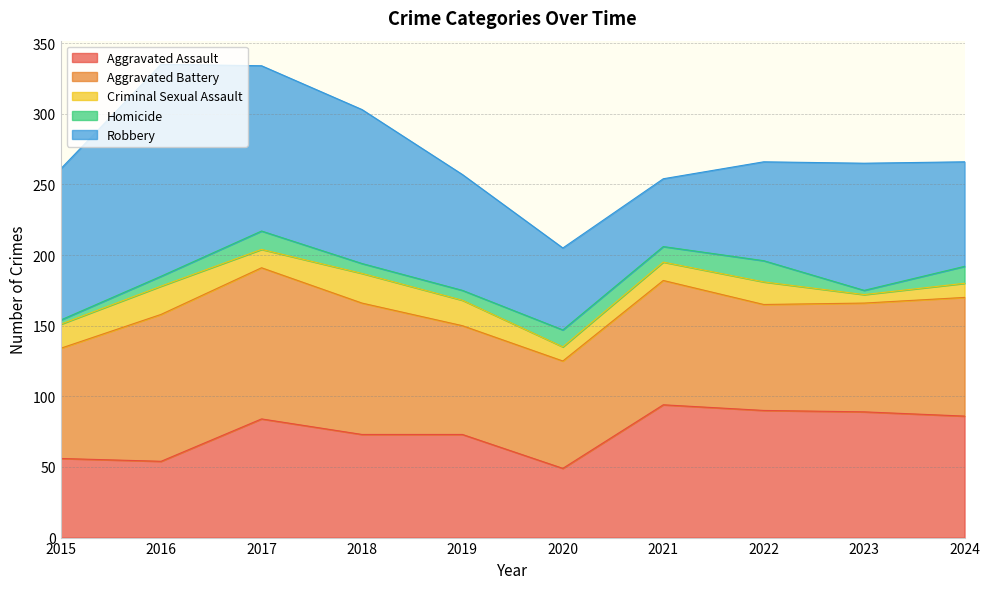

At which label does Criminal Sexual Assault first exceed 16?

2015